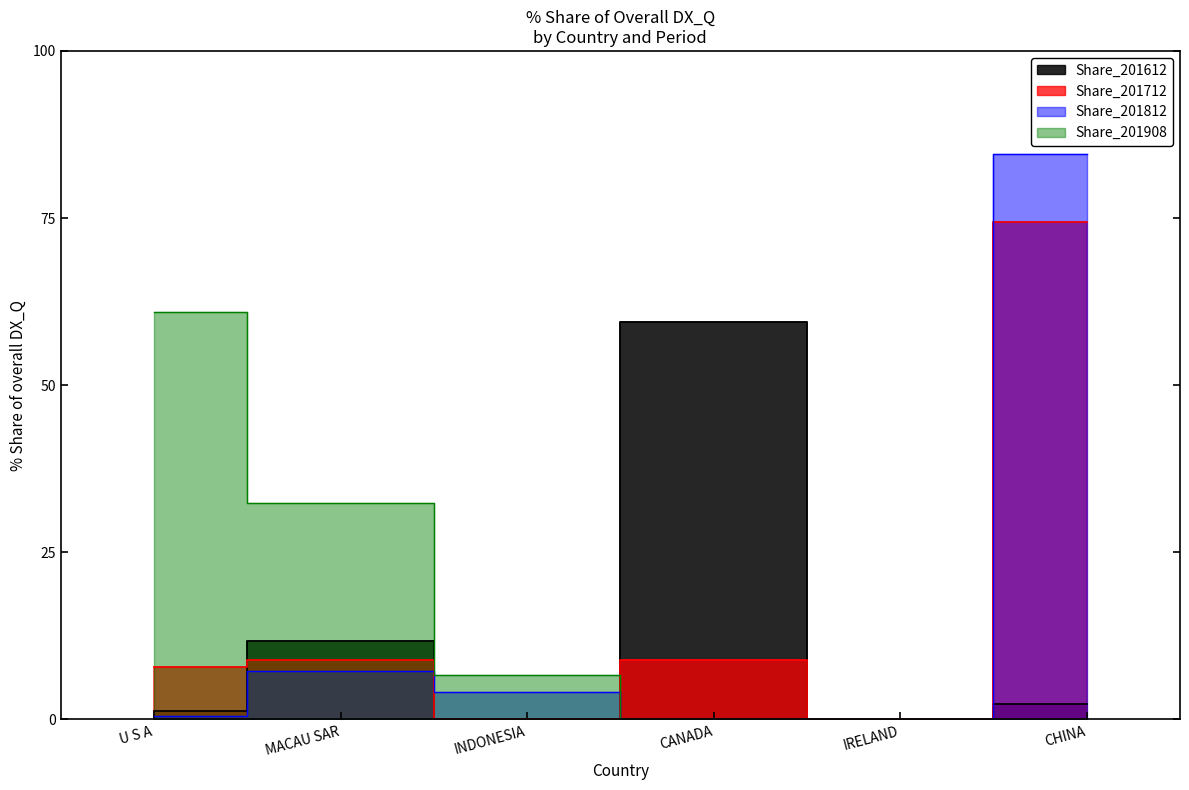

Reading left to right, extract all data points from this chart.

Share_201612: U S A=1.3	MACAU SAR=11.8	INDONESIA=0.0	CANADA=59.5	IRELAND=0.0	CHINA=2.4
Share_201712: U S A=7.9	MACAU SAR=8.8	INDONESIA=0.0	CANADA=8.8	IRELAND=0.0	CHINA=74.4
Share_201812: U S A=0.5	MACAU SAR=7.3	INDONESIA=4.1	CANADA=0.0	IRELAND=0.0	CHINA=84.6
Share_201908: U S A=61.0	MACAU SAR=32.3	INDONESIA=6.6	CANADA=0.1	IRELAND=0.0	CHINA=0.0